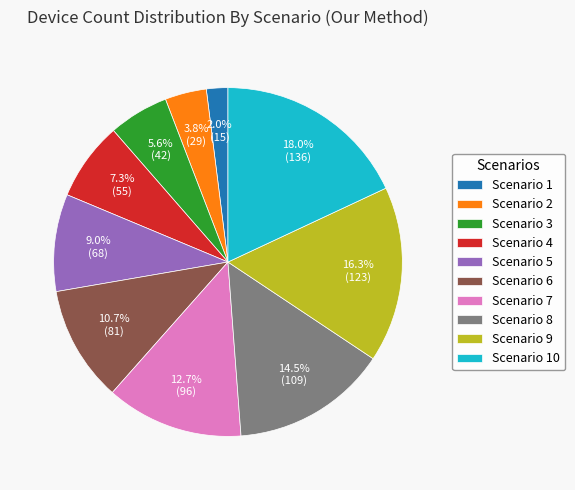

What is the largest slice in the pie chart?

Scenario 10